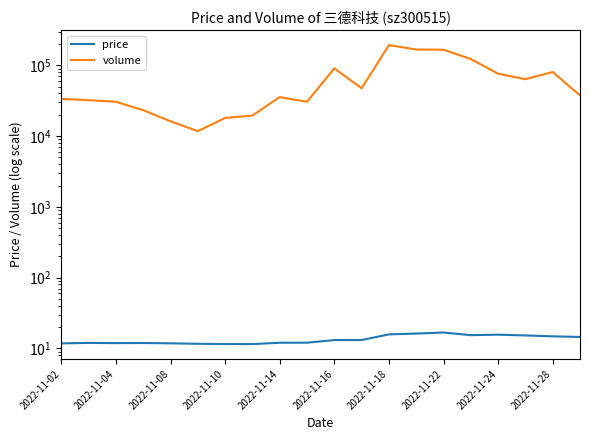

Is this an area chart (filled region under the line)?

No